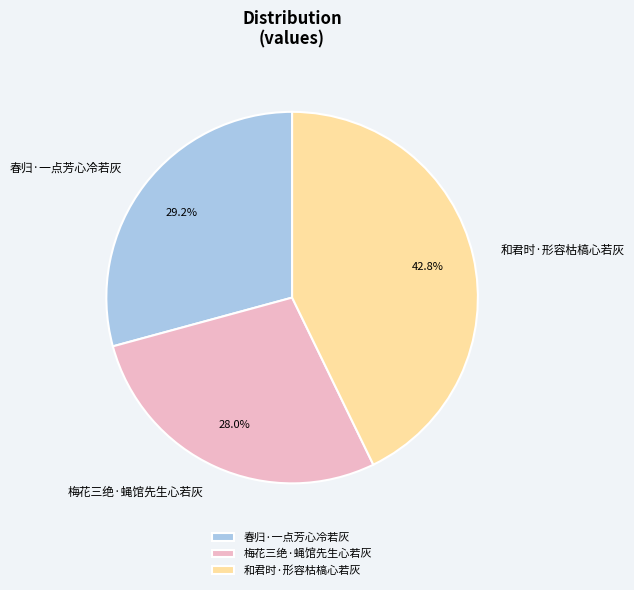

The 春归·一点芳心冷若灰 slice represents 29% of the pie. True or false?

True